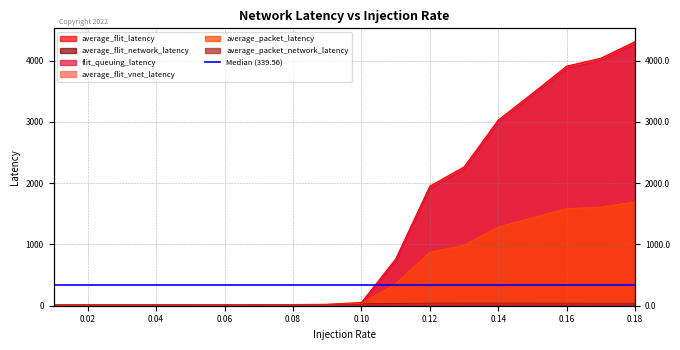

At which category is the sum across all series the highest?

0.18